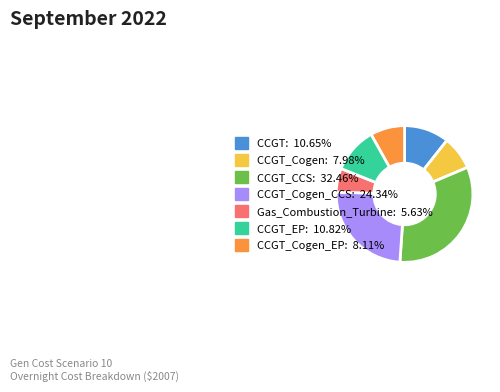

Is there any slice that represents more than half of the pie?

No